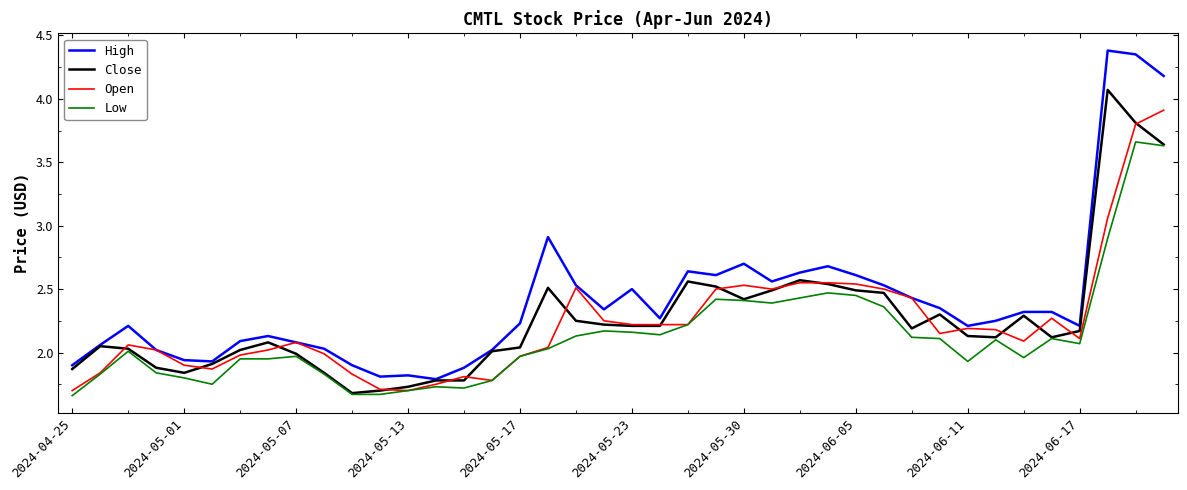

Which series has the largest range (max minus min)?

High